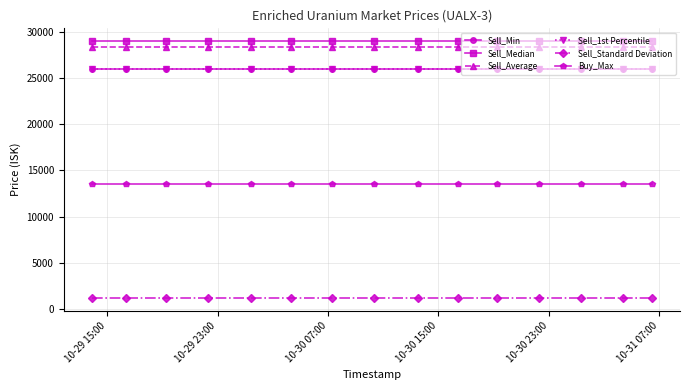

True or false: Sell_Median has more than 1 points higher than both neighbors.

False